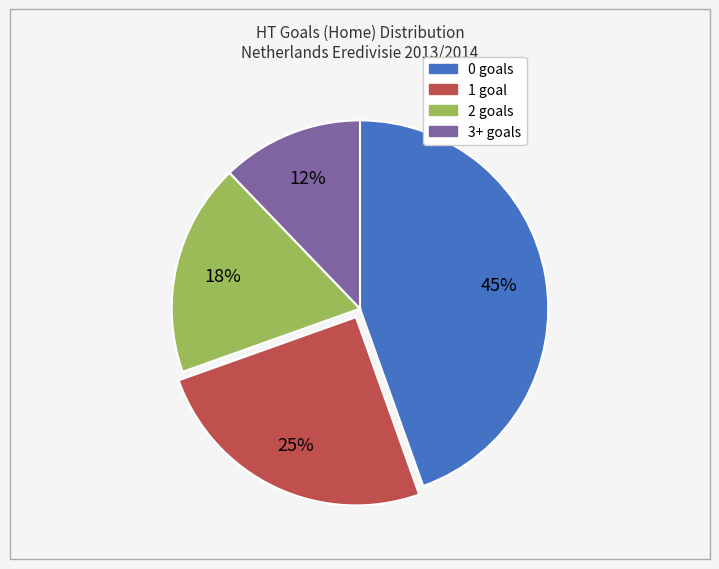

To the nearest percent, what percentage of the pie is 3+?

12%